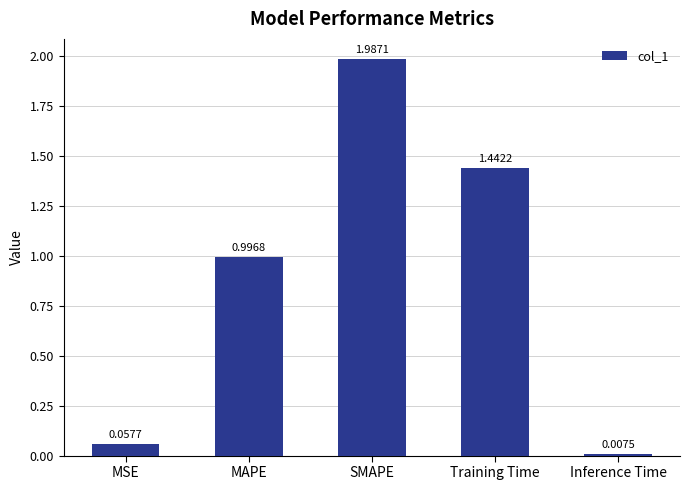

List the labels in order of value, largest first.

SMAPE, Training Time, MAPE, MSE, Inference Time